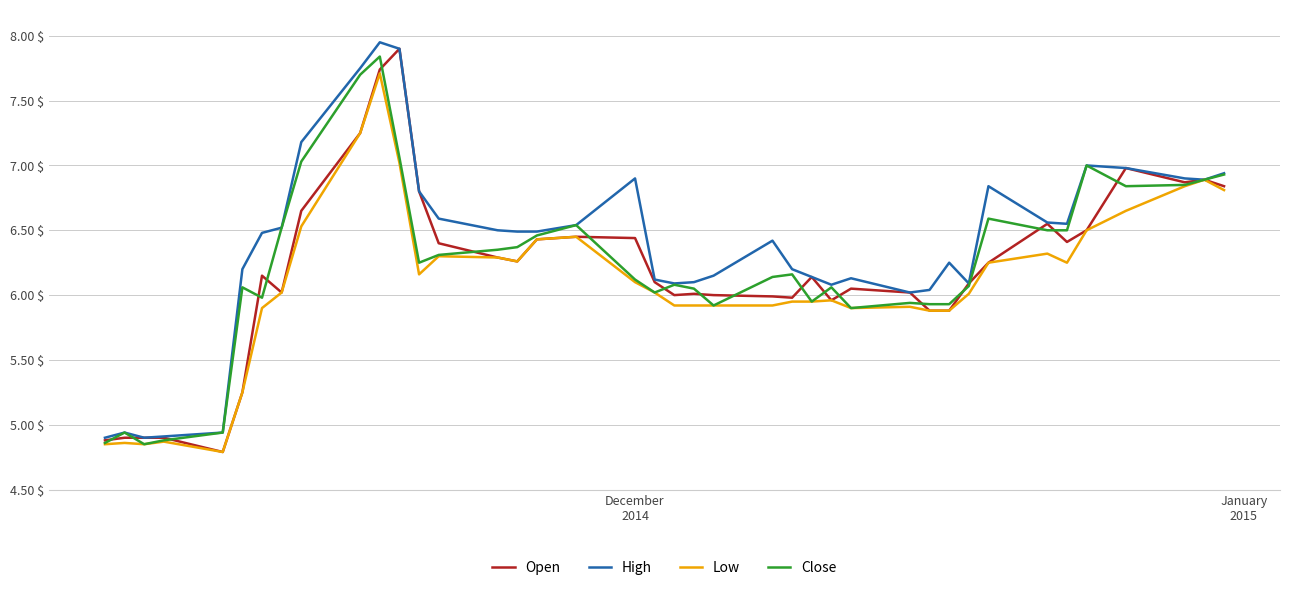

What are all the series names shown in the legend?

Open, High, Low, Close